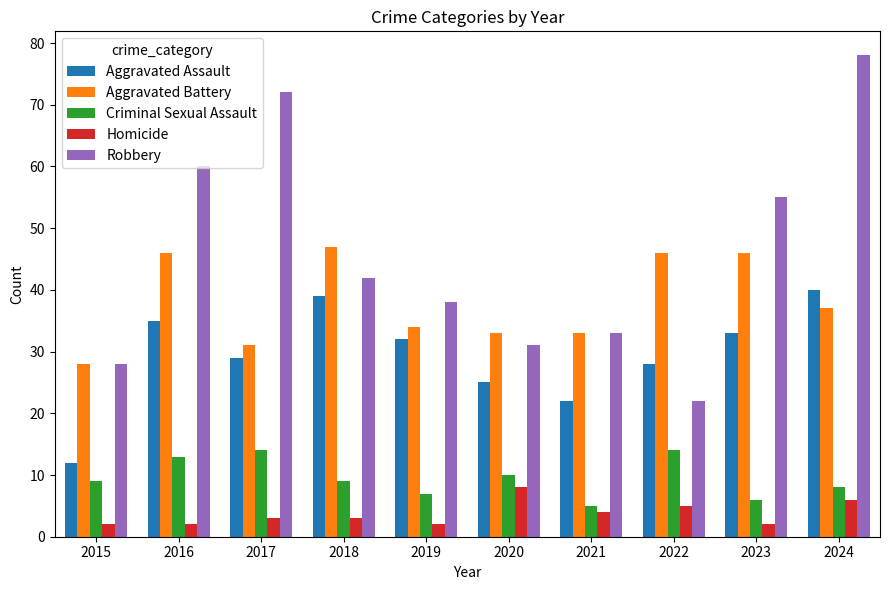

List the series in order of their peak value, lowest first.

Homicide, Criminal Sexual Assault, Aggravated Assault, Aggravated Battery, Robbery